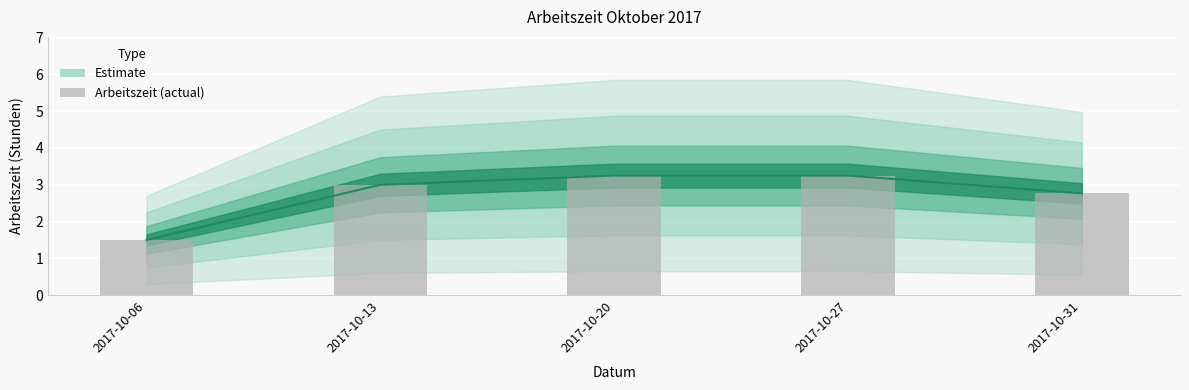

The value at 2017-10-13 is 3.0. True or false?

True